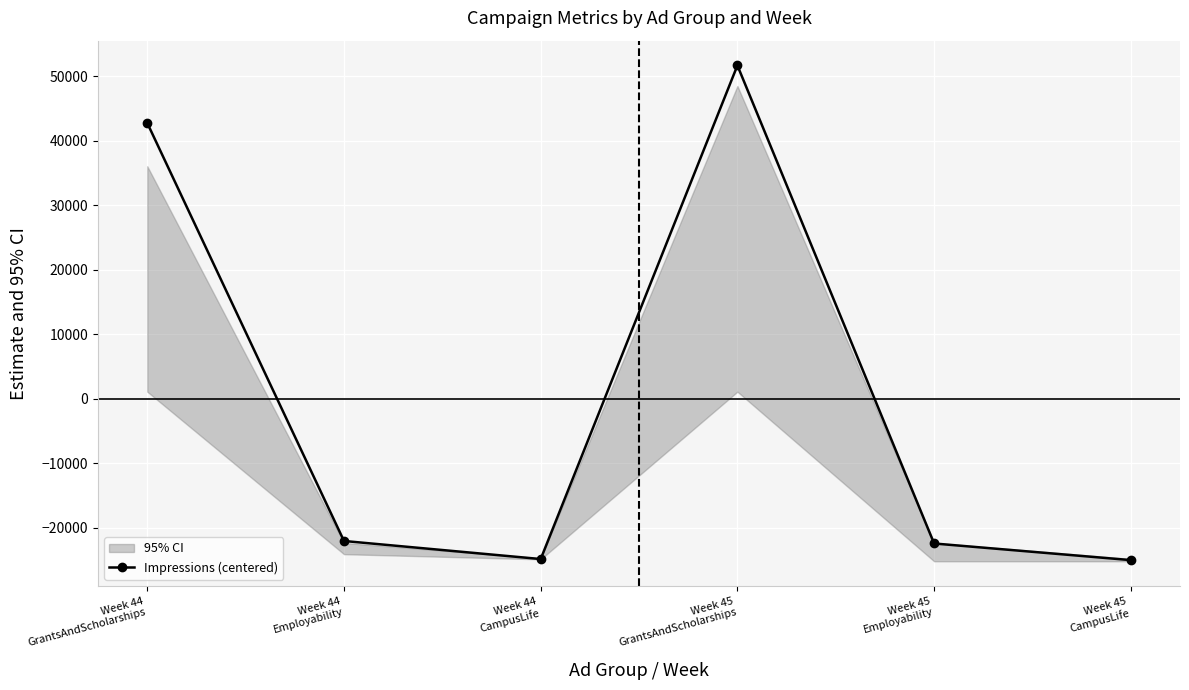

What is the difference between the values at Week 44
GrantsAndScholarships and Week 45
Employability?

65203.0